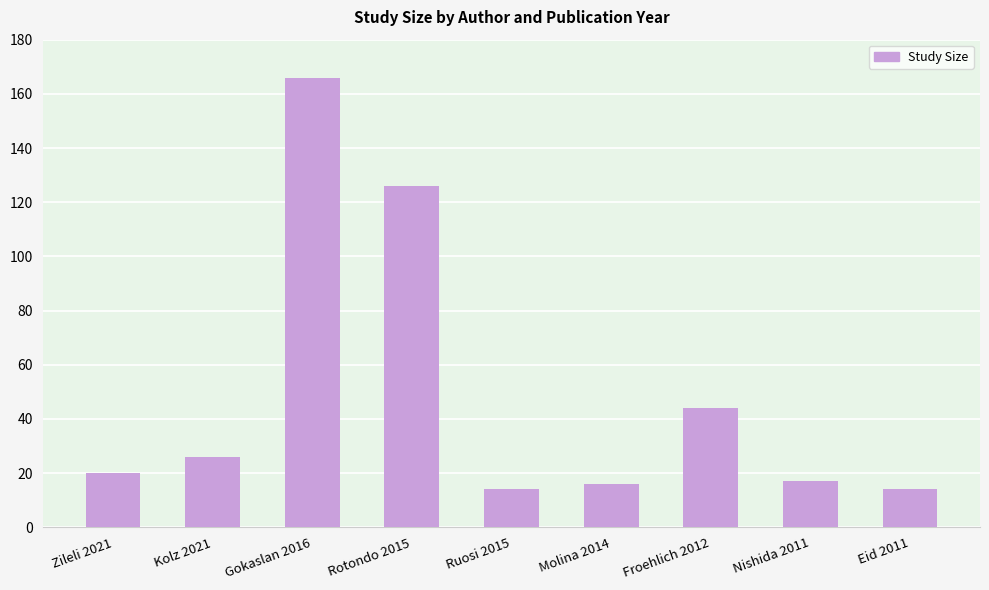

Reading left to right, what are all the values shown in this chart?

Zileli 2021=20	Kolz 2021=26	Gokaslan 2016=166	Rotondo 2015=126	Ruosi 2015=14	Molina 2014=16	Froehlich 2012=44	Nishida 2011=17	Eid 2011=14